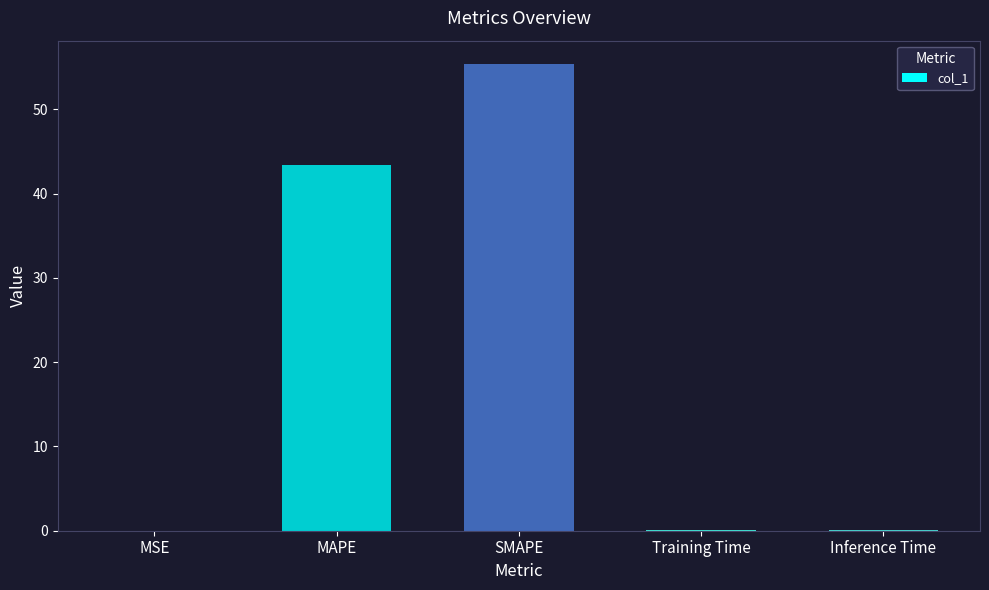

Between SMAPE and Inference Time, which is larger?

SMAPE